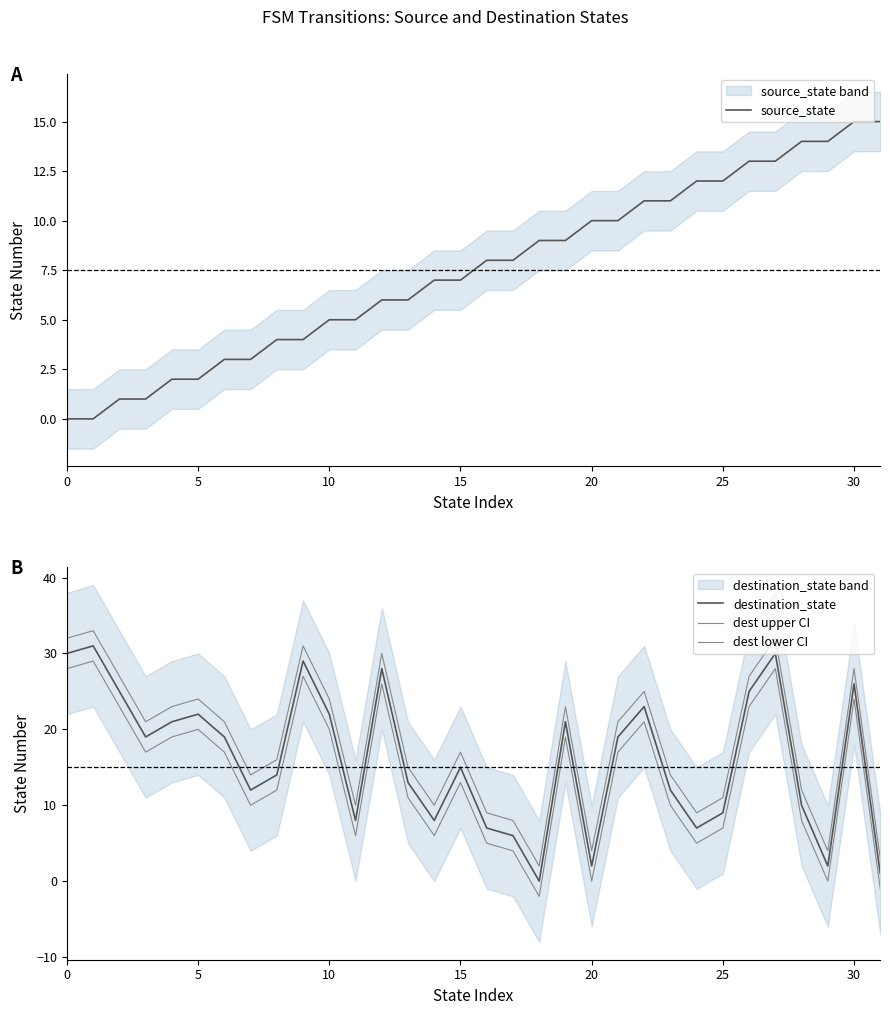

What is the total value across all series at 21?

67